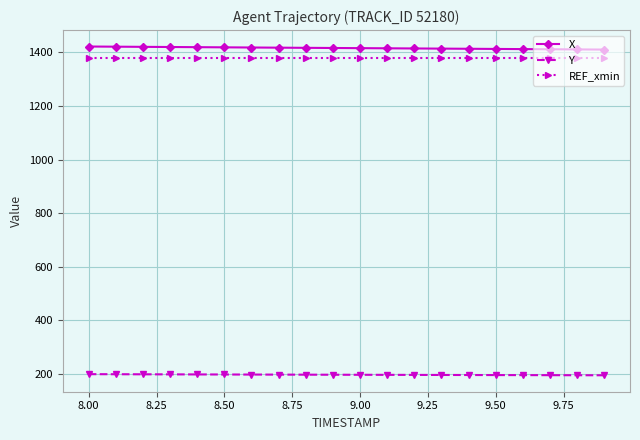

What is the greatest value displayed?

1422.0